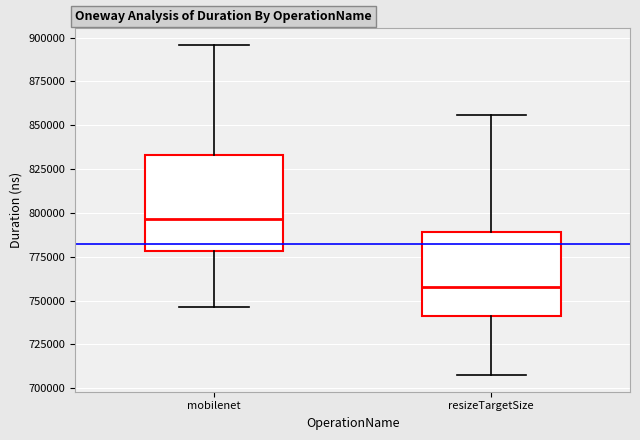

Comparing the boxes themselves (not the whiskers), which one is the tallest?

mobilenet